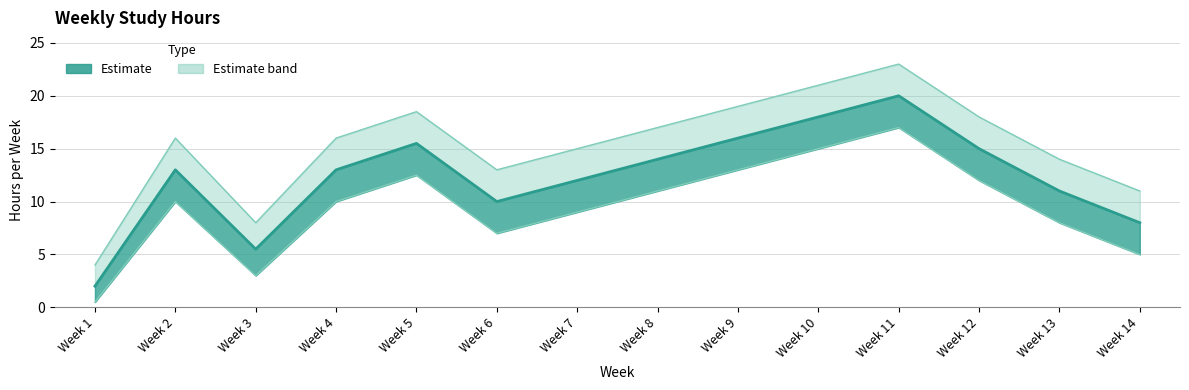

How many interior local peaks does the Weekly Hours series have?

3